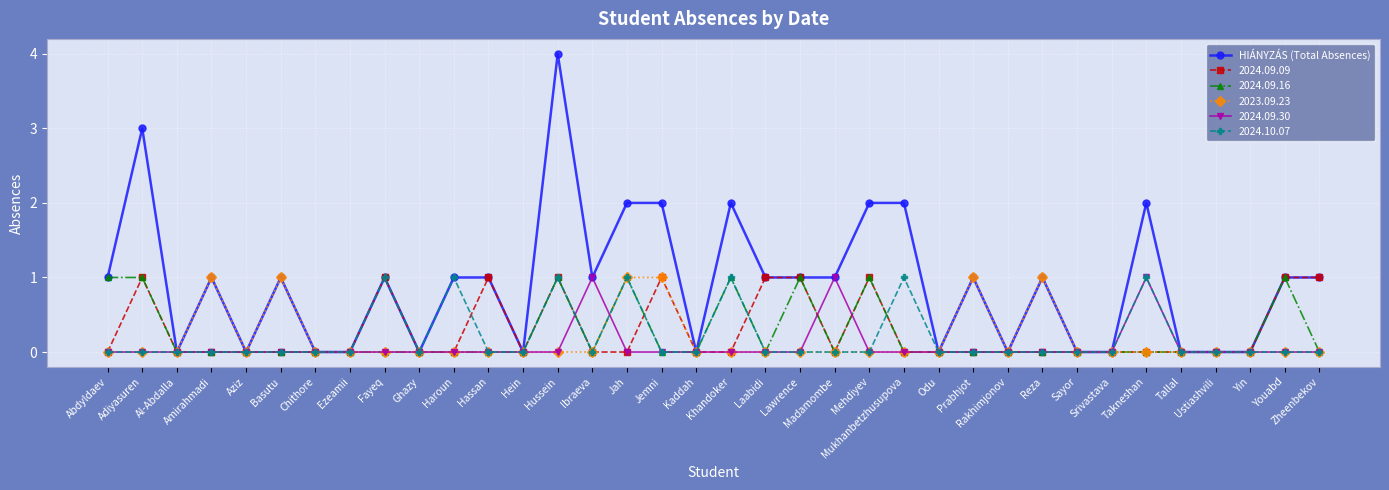

True or false: 2024.09.09 has more than 1 interior local peaks.

True